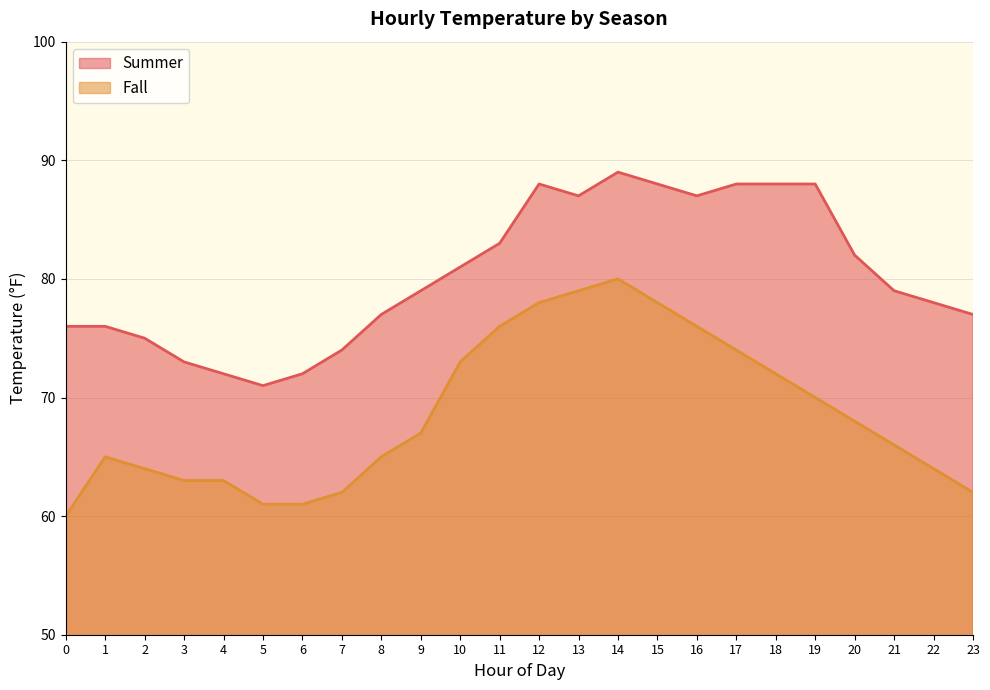

At which label is Fall closest to 70?

19